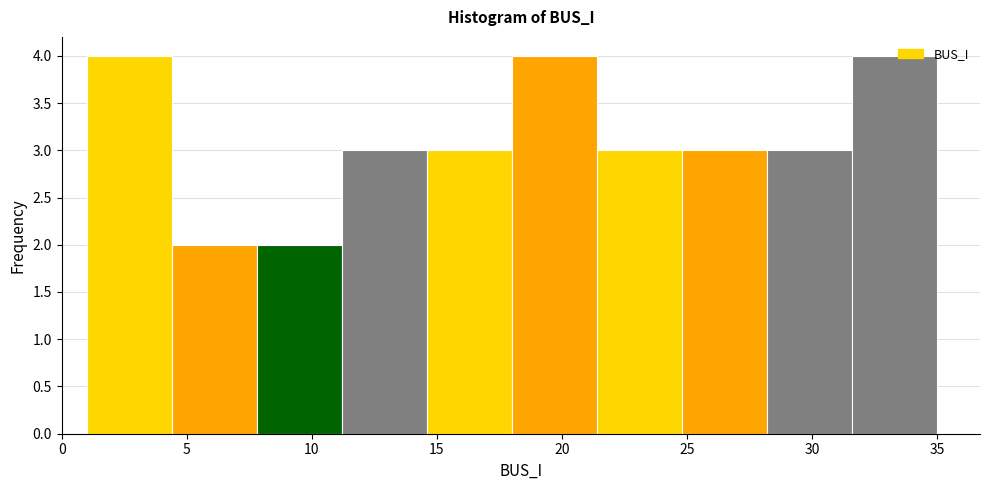

How tall is the bar that spans 21.4 to 24.8 on the x-axis? Neither the bar edges nor the heights are printed on the chart, so give them approximately, as read against the axes.

3